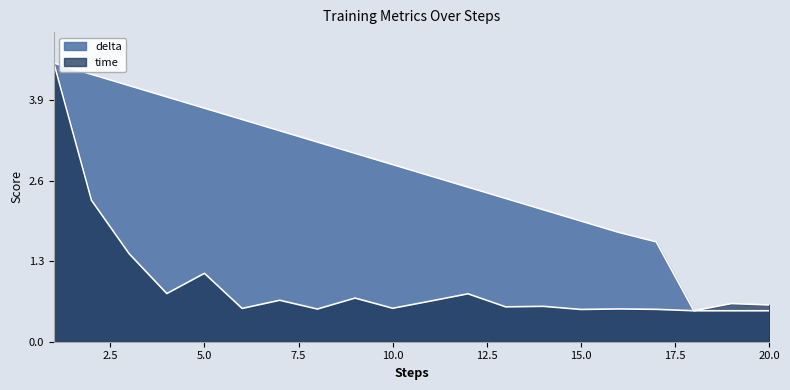

How many points are lower than both their immediate neighbors (excluding endpoints)?

7